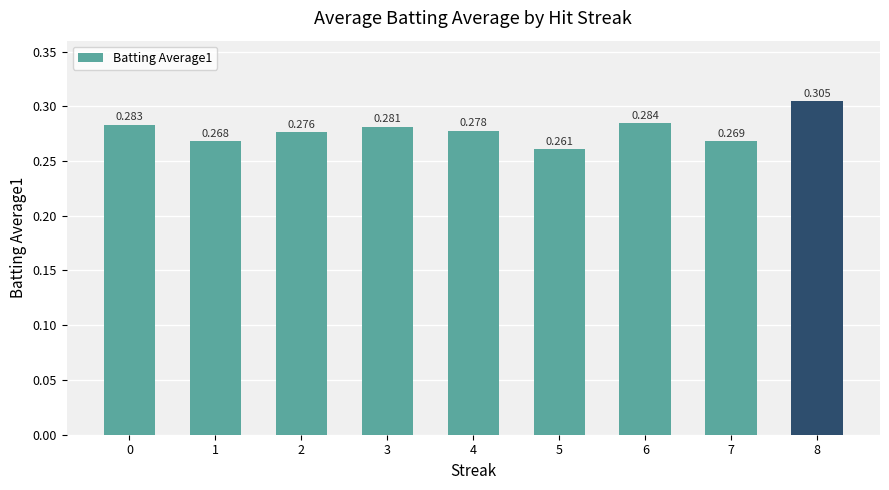

Which category has the lowest value across all series?

5